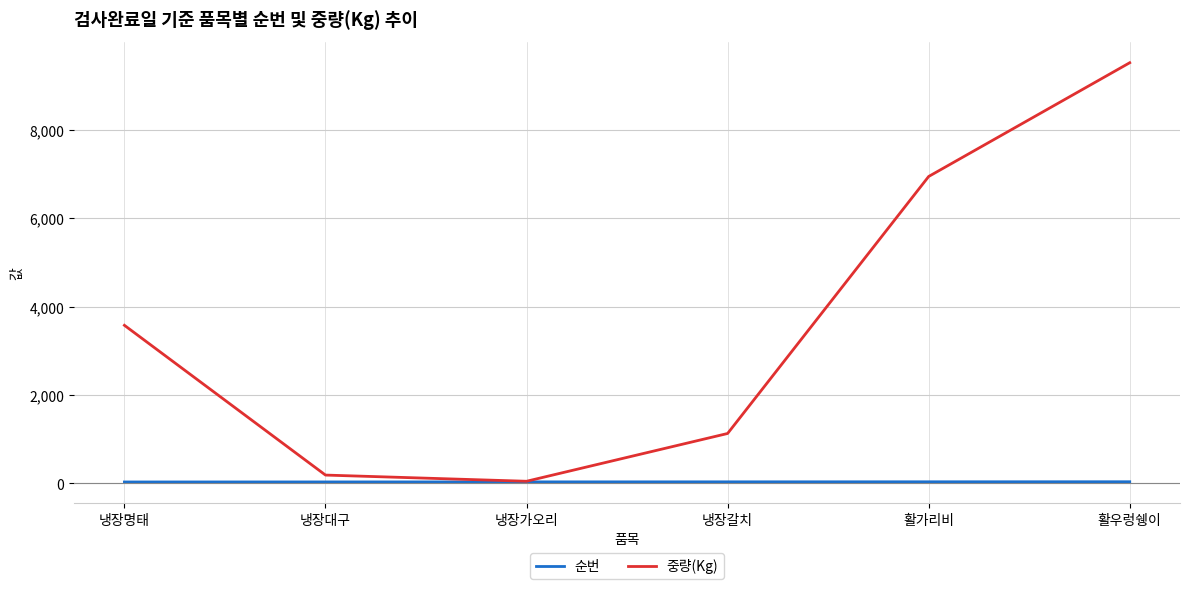

Between 냉장명태 and 활가리비, which series saw the biggest shift?

중량(Kg)